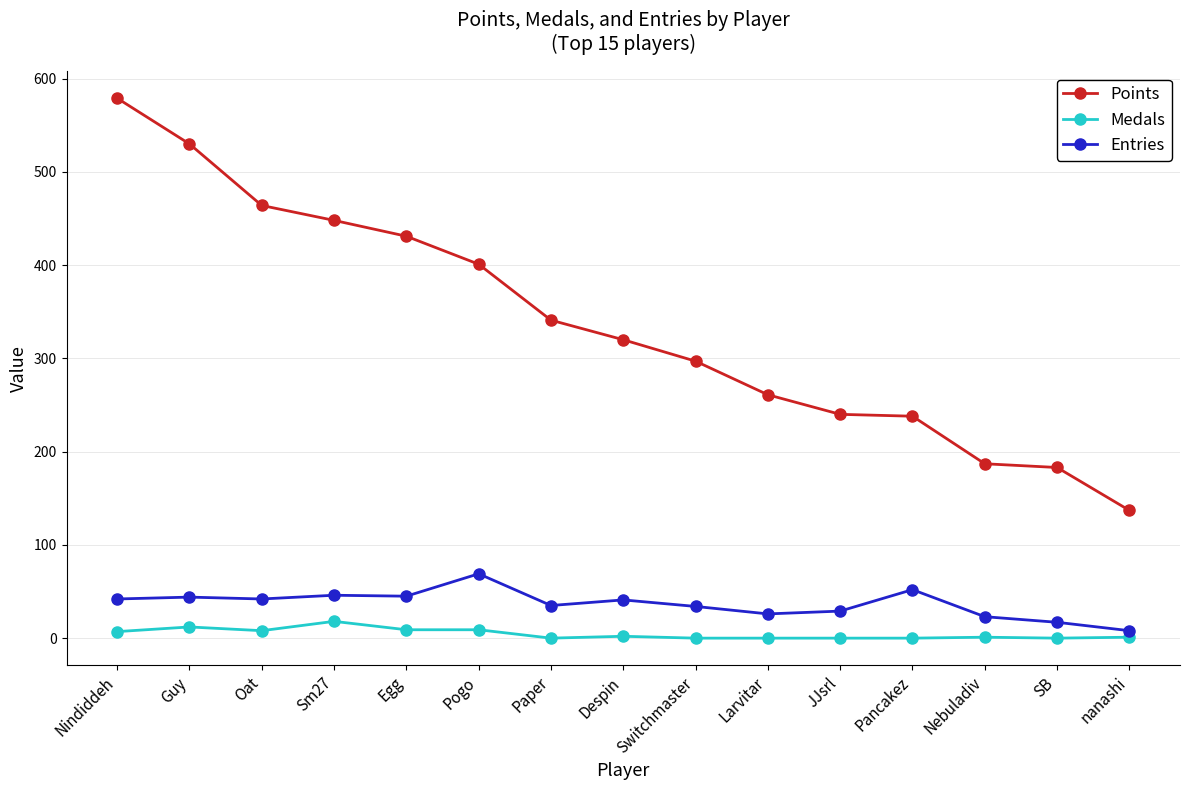

At Paper, list the series in order from smallest to largest.

Medals, Entries, Points